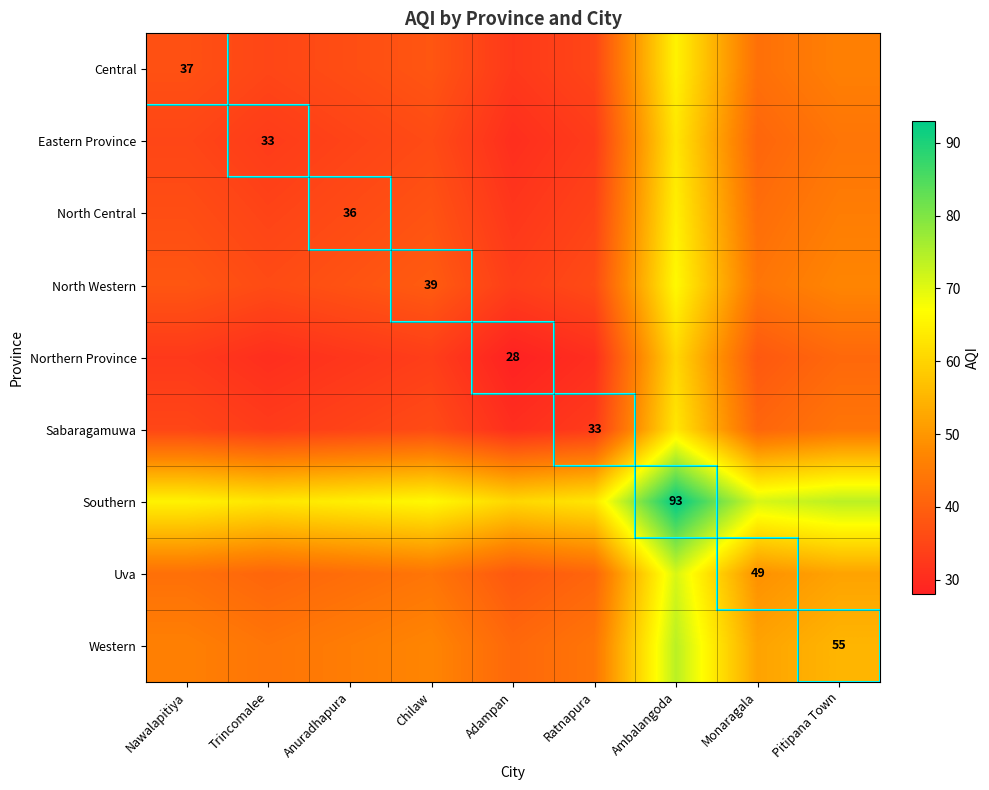

The value of Southern at Ratnapura is 63.0. True or false?

True